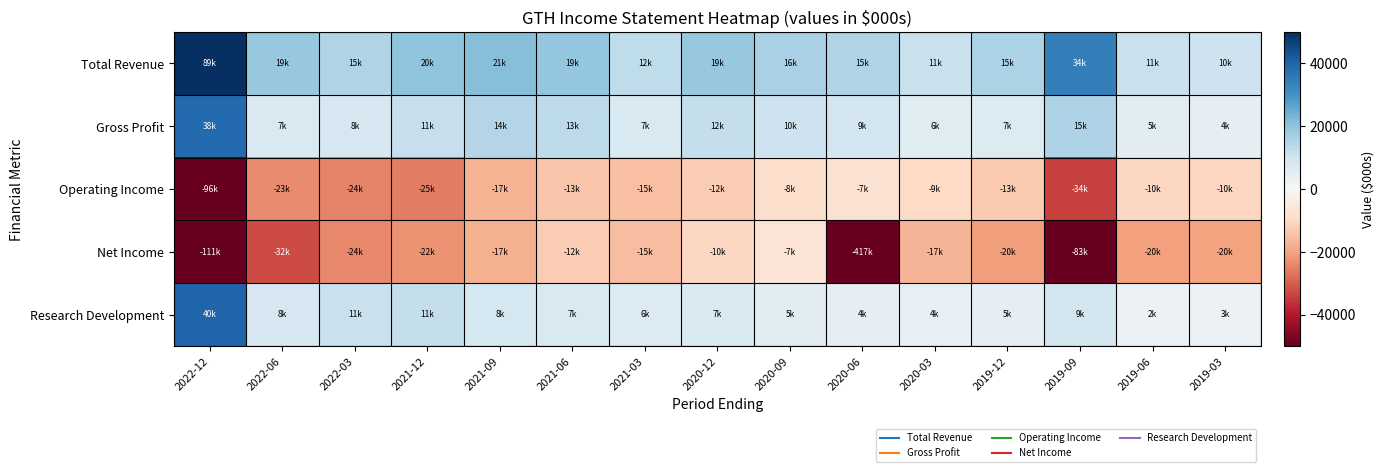

Reading right to left, extract all data points from this chart.

Total Revenue: 2019-03=10200	2019-06=11100	2019-09=34000	2019-12=15800	2020-03=11300	2020-06=15000	2020-09=16400	2020-12=19000	2021-03=12700	2021-06=19400	2021-09=21100	2021-12=20300	2022-03=15200	2022-06=19000	2022-12=50000
Gross Profit: 2019-03=4400	2019-06=5300	2019-09=15300	2019-12=7000	2020-03=6200	2020-06=9500	2020-09=10200	2020-12=12000	2021-03=7500	2021-06=13000	2021-09=14500	2021-12=11600	2022-03=8500	2022-06=7700	2022-12=38900
Operating Income: 2019-03=-10900	2019-06=-10200	2019-09=-34200	2019-12=-13100	2020-03=-9900	2020-06=-7800	2020-09=-8600	2020-12=-12600	2021-03=-15000	2021-06=-13800	2021-09=-17200	2021-12=-25400	2022-03=-24800	2022-06=-23500	2022-12=-50000
Net Income: 2019-03=-20100	2019-06=-20700	2019-09=-50000	2019-12=-20800	2020-03=-17000	2020-06=-50000	2020-09=-7000	2020-12=-10400	2021-03=-15600	2021-06=-12700	2021-09=-17800	2021-12=-22500	2022-03=-24100	2022-06=-32500	2022-12=-50000
Research Development: 2019-03=3000	2019-06=2900	2019-09=9100	2019-12=5000	2020-03=4100	2020-06=4400	2020-09=5600	2020-12=7500	2021-03=6900	2021-06=7800	2021-09=8600	2021-12=11800	2022-03=11000	2022-06=8500	2022-12=40100